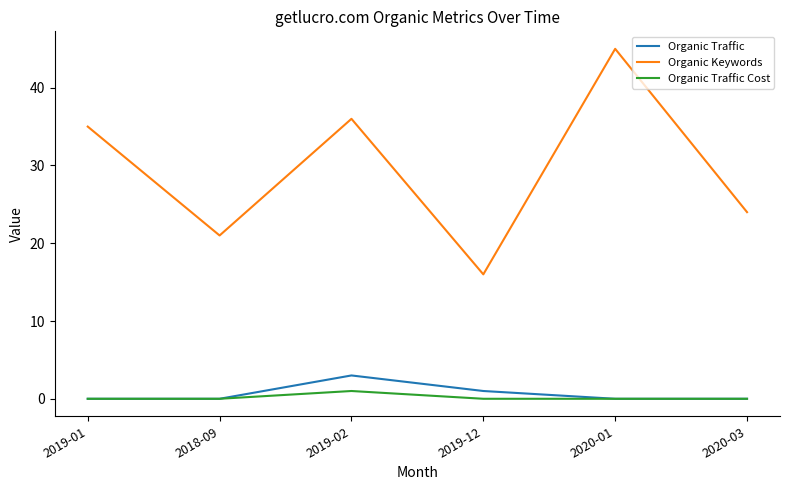

Is it true that Organic Keywords equals 61 at 2020-01?

False